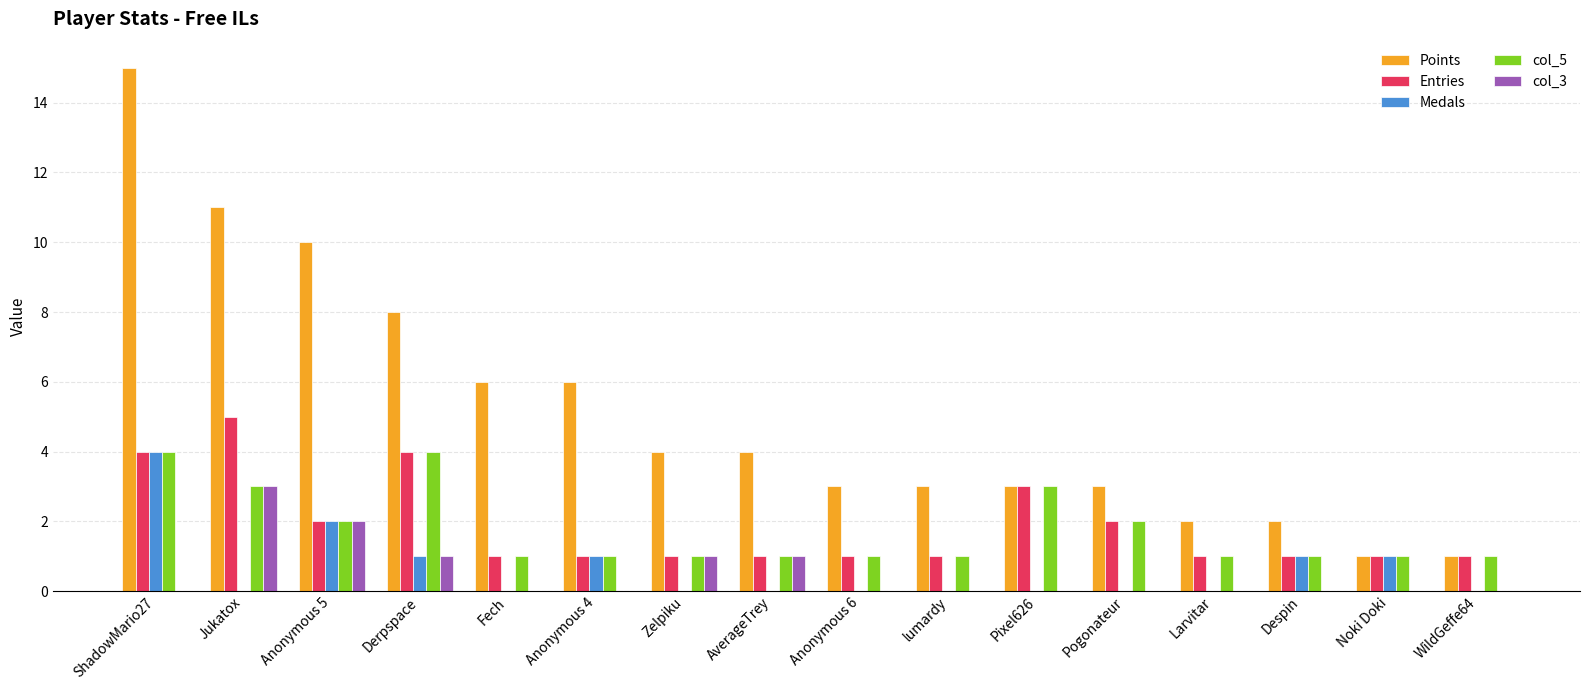

How many categories are shown in the chart?

16